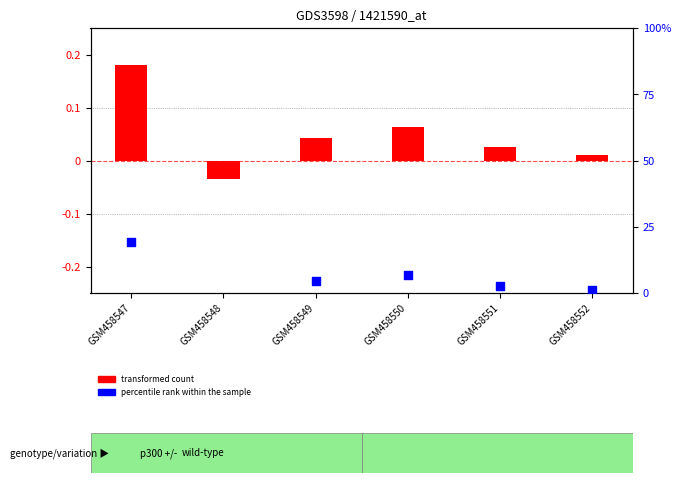

Which series contains the lowest Y value?

percentile rank within the sample